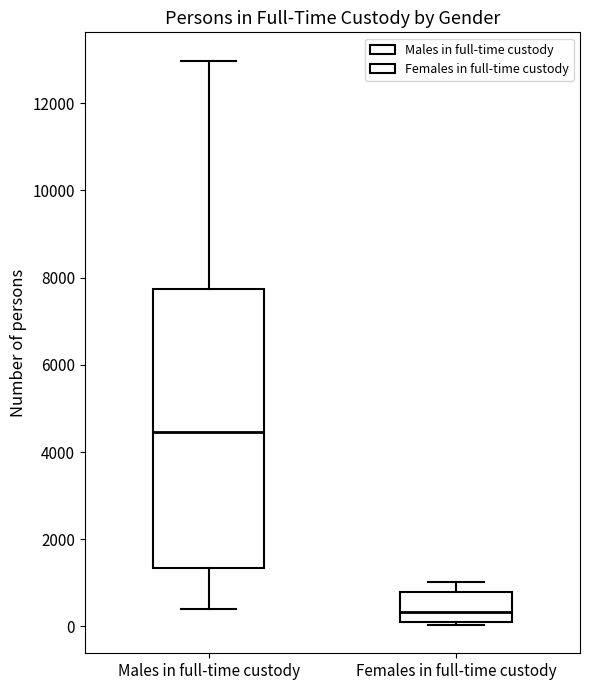

Reading left to right, read every box against the y-axis: the position of its median line, the range the box covers, and the ends of its whiskers. The values are not printed on the chart, so give them approximately, as read against the axis.

Males in full-time custody: median 4400, box 1400 to 7800, whiskers 400 to 13000
Females in full-time custody: median 400, box 0 to 800, whiskers 0 (just below the box's lower edge) to 1000